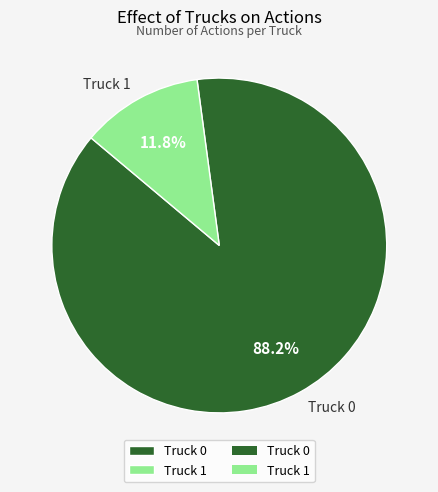

To the nearest percent, what portion does Truck 0 represent?

88%